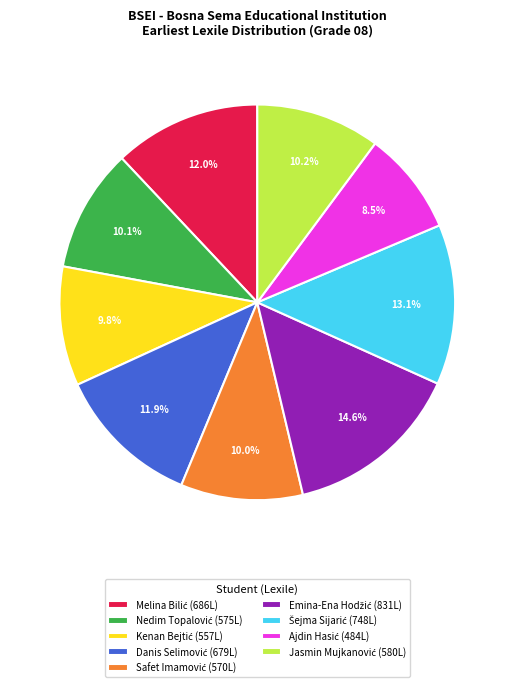

Does any single category account for the majority?

No